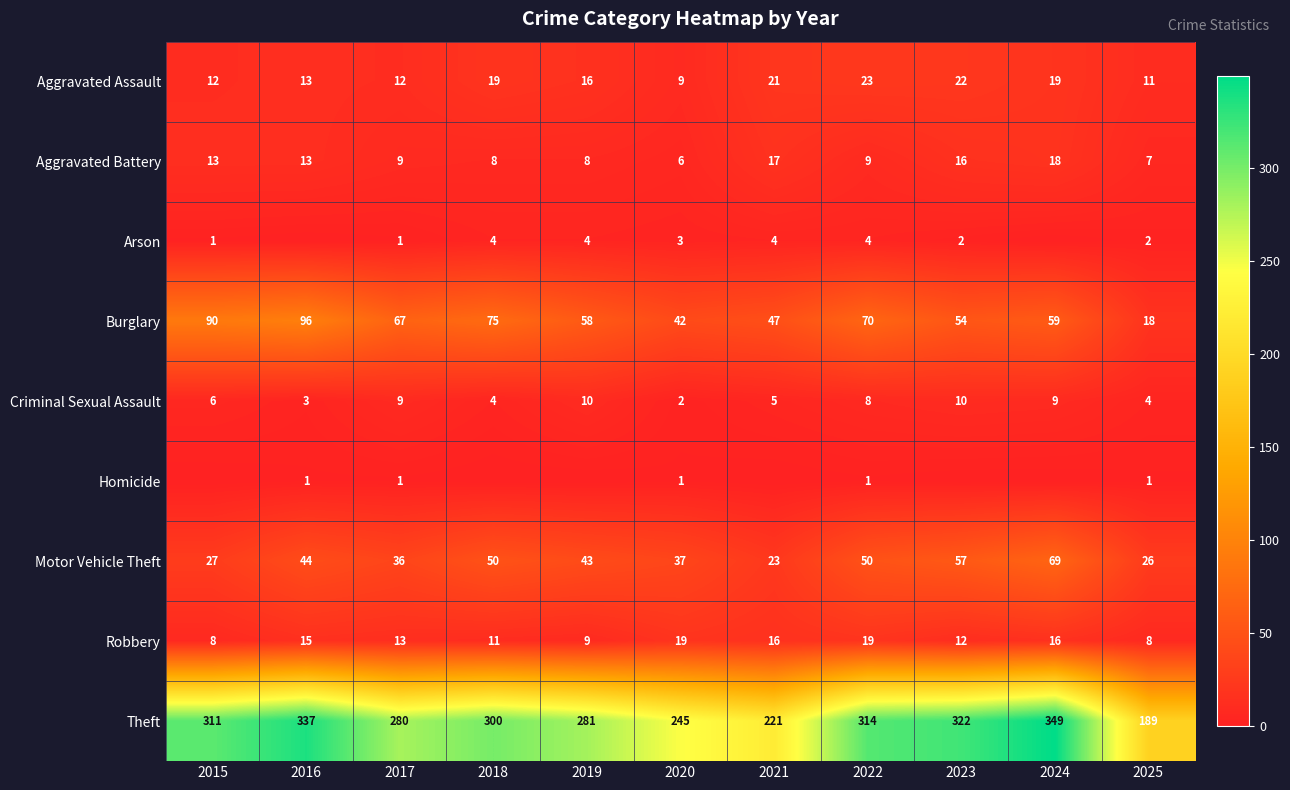

How many values in the Aggravated Assault series are below 16?

5